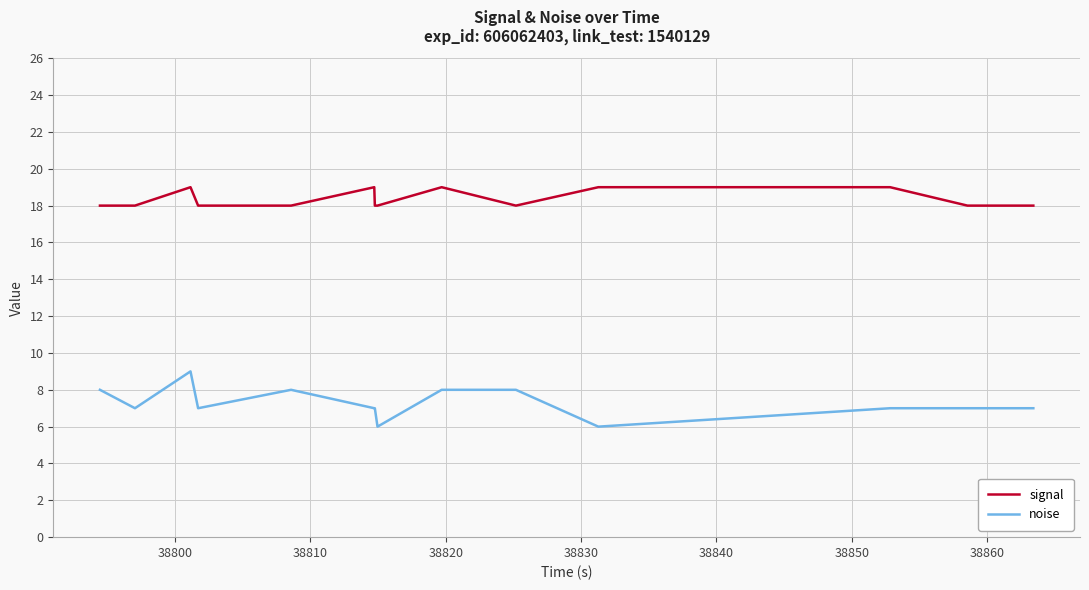

True or false: noise and signal intersect in this chart.

False